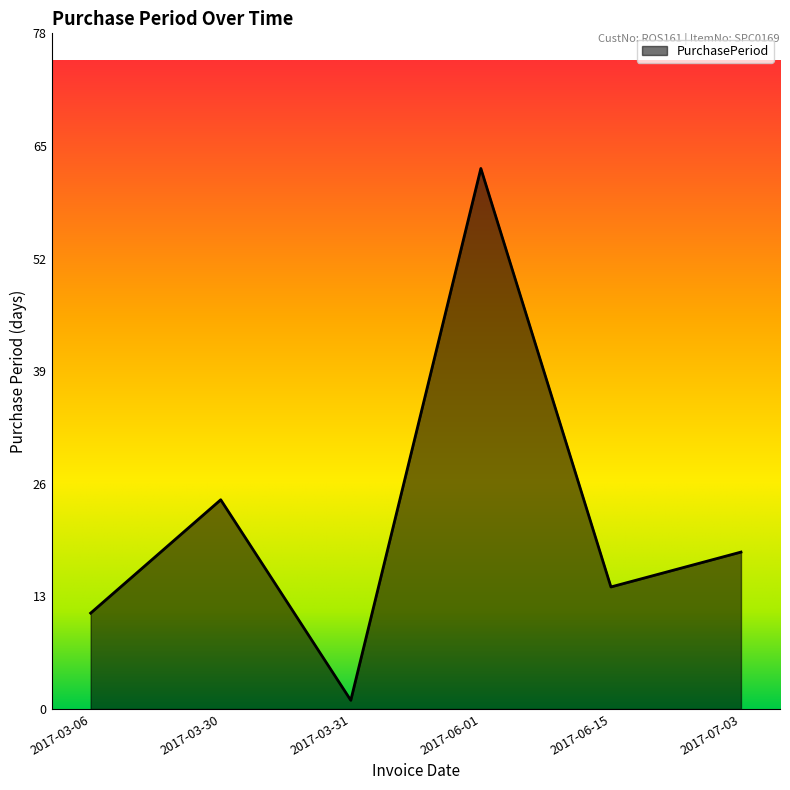

Reading left to right, extract all data points from this chart.

2017-03-06=11	2017-03-30=24	2017-03-31=1	2017-06-01=62	2017-06-15=14	2017-07-03=18